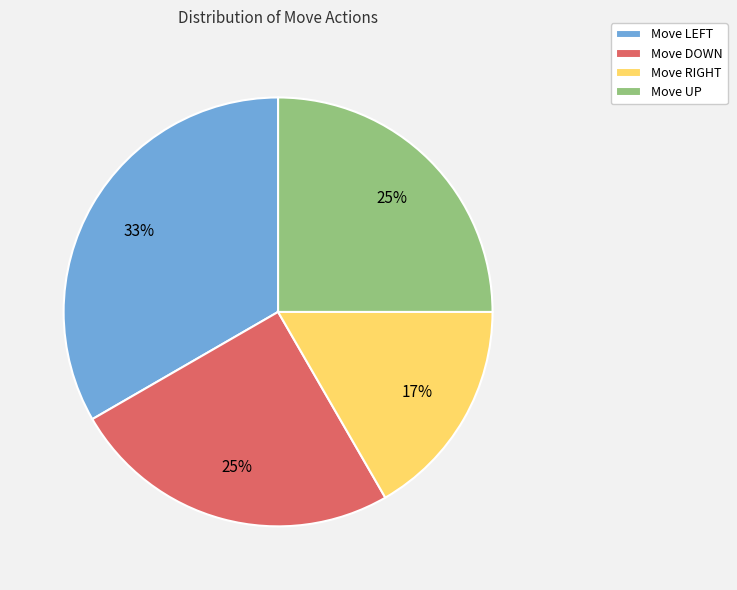

Is it true that Move DOWN is 25% of the pie?

True